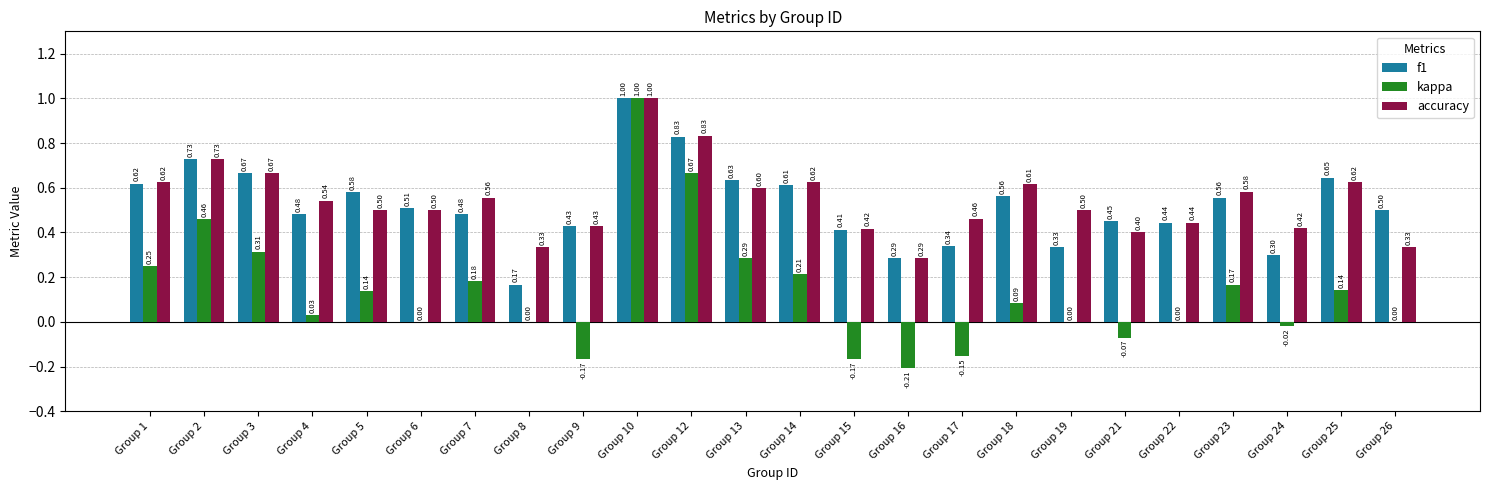

At which category is the sum across all series the highest?

Group 10